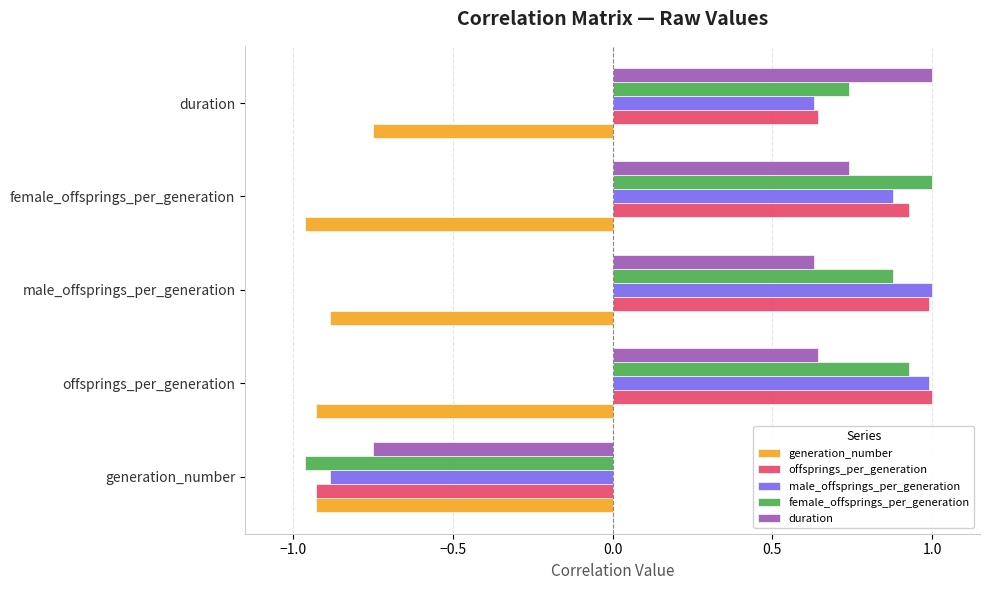

At how many categories does at least one series exceed 0?

4